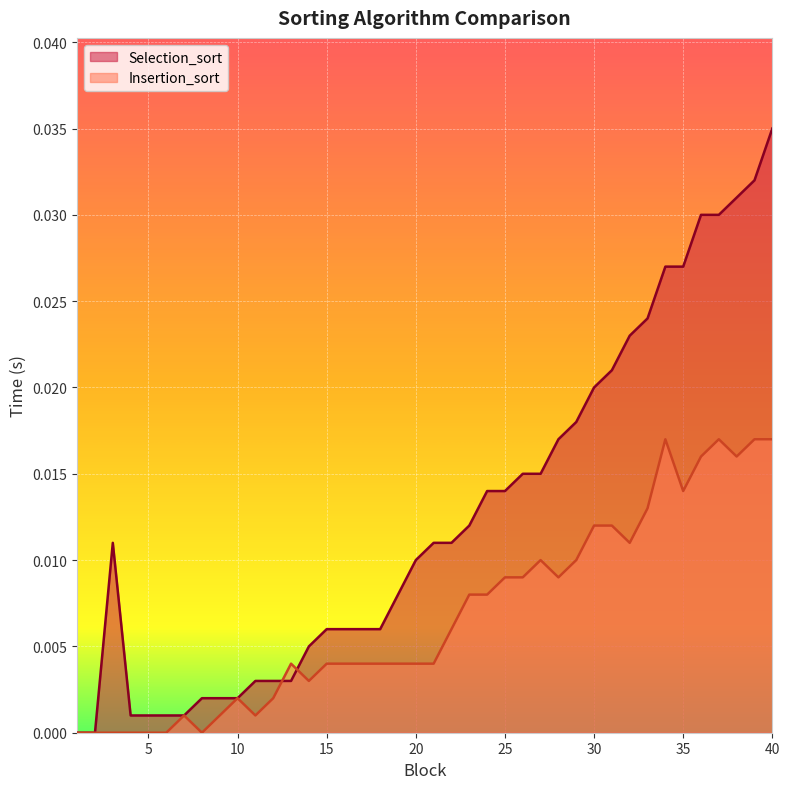

Which series has the largest range (max minus min)?

Selection_sort